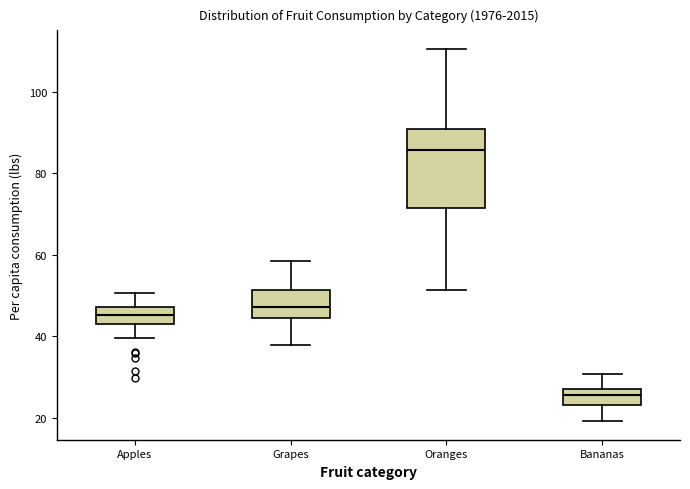

Reading left to right, read every box against the y-axis: the position of its median line, the range the box covers, and the ends of its whiskers. The values are not printed on the chart, so give them approximately, as read against the axis.

Apples: median 46, box 44 to 48, whiskers 40 to 50
Grapes: median 48, box 44 to 52, whiskers 38 to 58
Oranges: median 86, box 72 to 90, whiskers 52 to 110
Bananas: median 26, box 24 to 28, whiskers 20 to 30